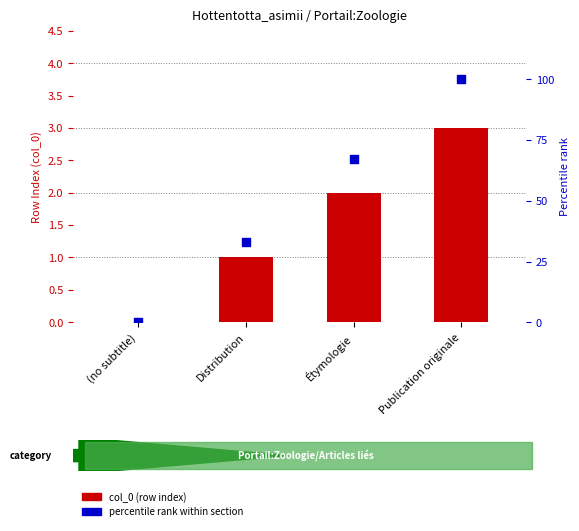

At which category is the sum across all series the highest?

Publication originale